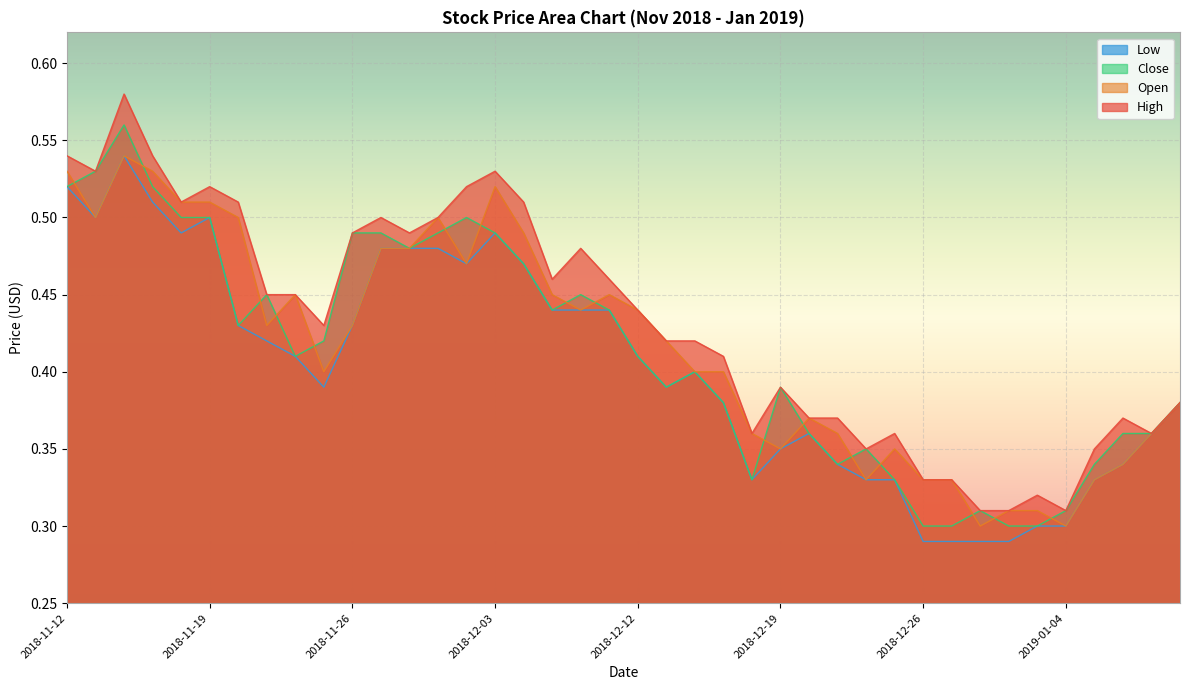

Between 2018-11-12 and 2018-11-16, which series saw the biggest shift?

High